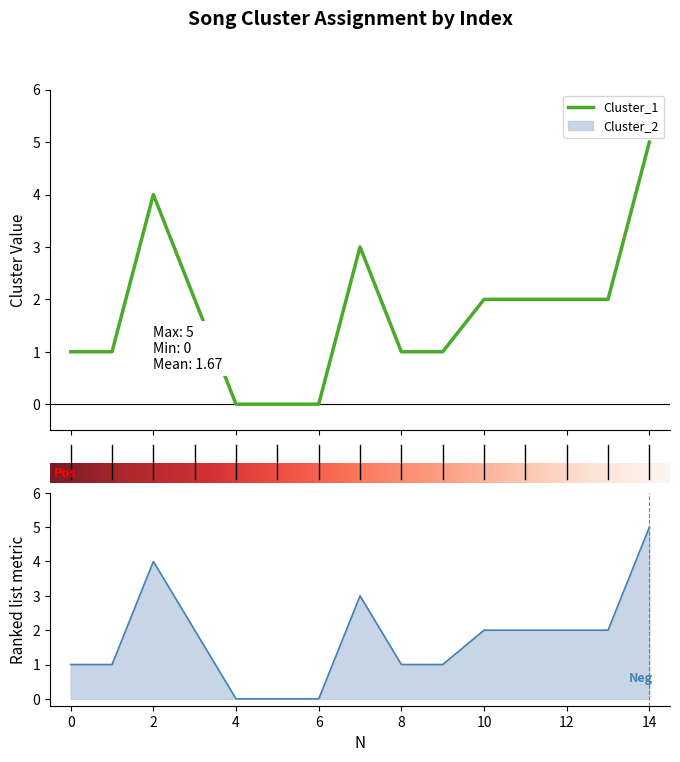

How many values in the Cluster_2 series are below 2?

7